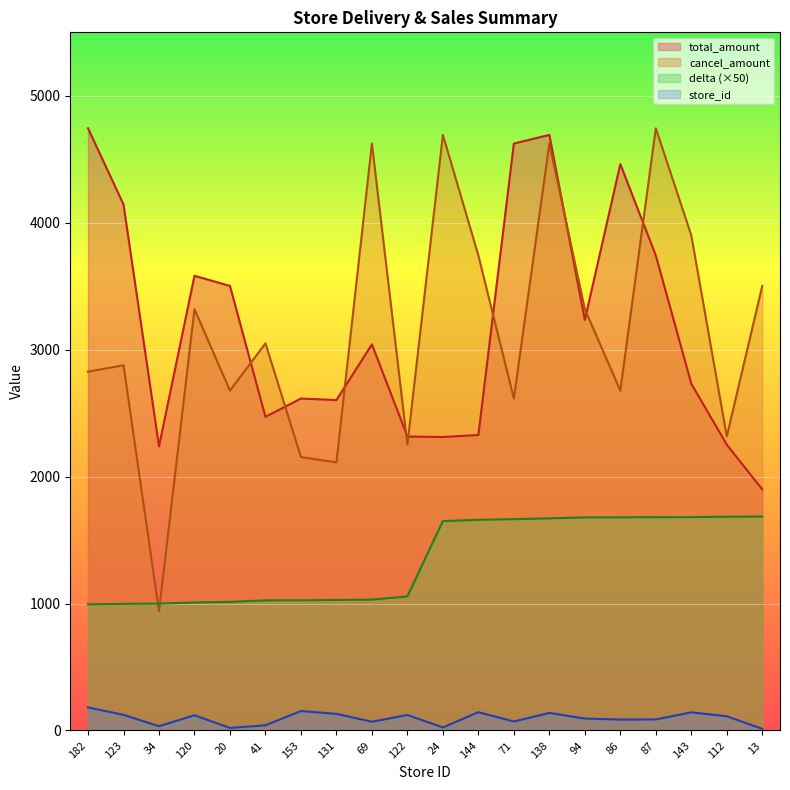

What is the sum of all delta values?

26911.5